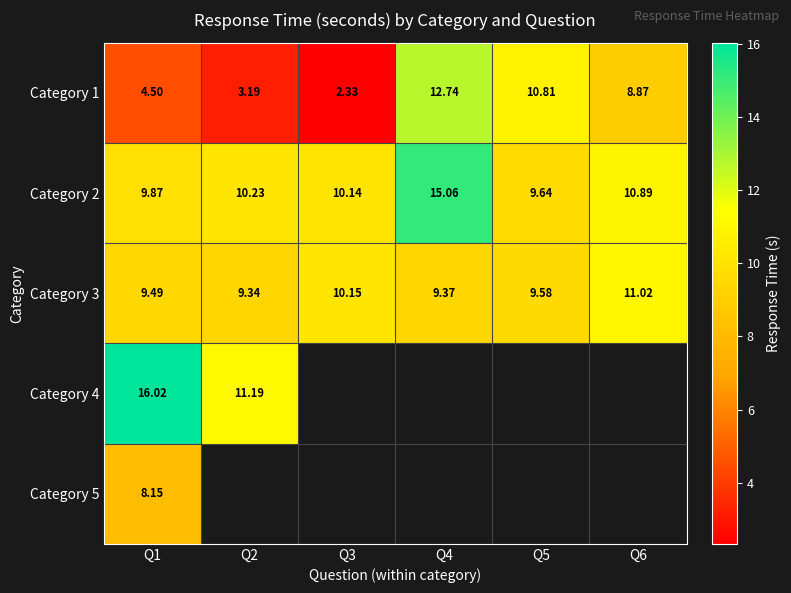

Which has a higher value, Q1 or Q4?

Q4